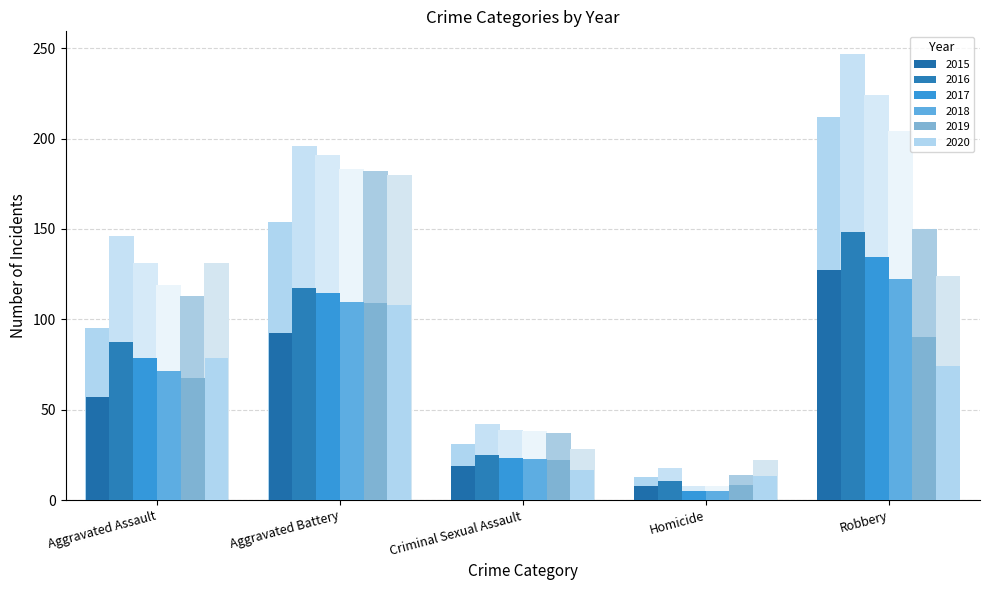

What is the difference between the 2017 values at Robbery and Criminal Sexual Assault?

185